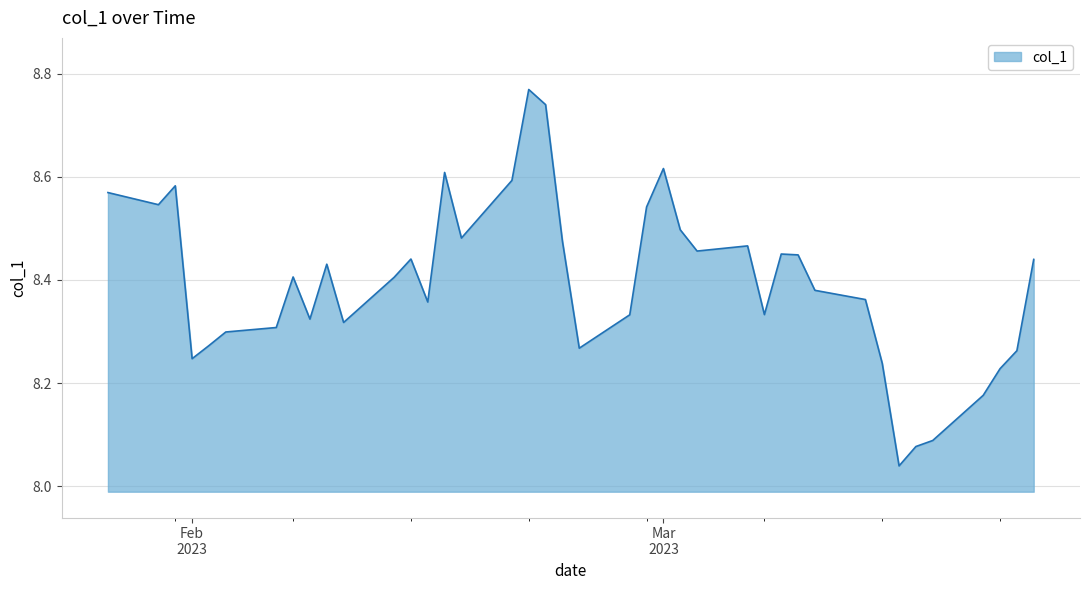

How many lines are shown in the chart?

1